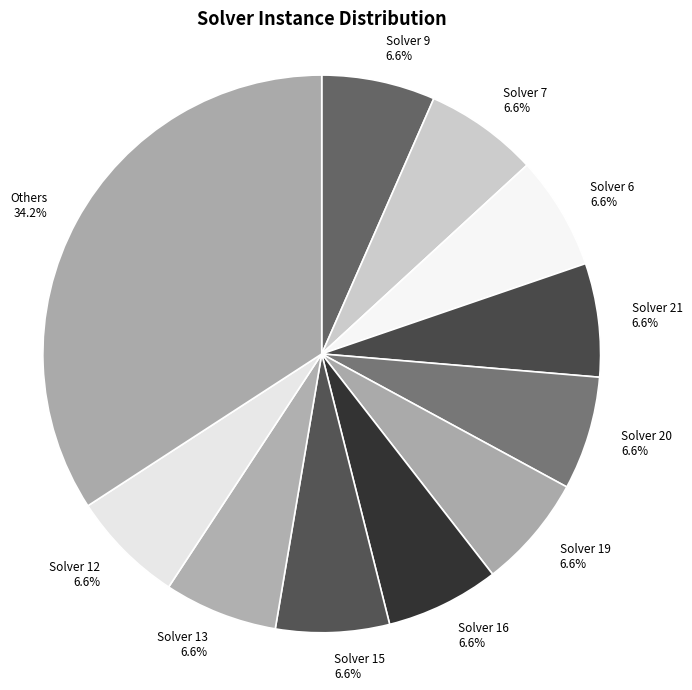

Between Others and Solver 21, which is larger?

Others